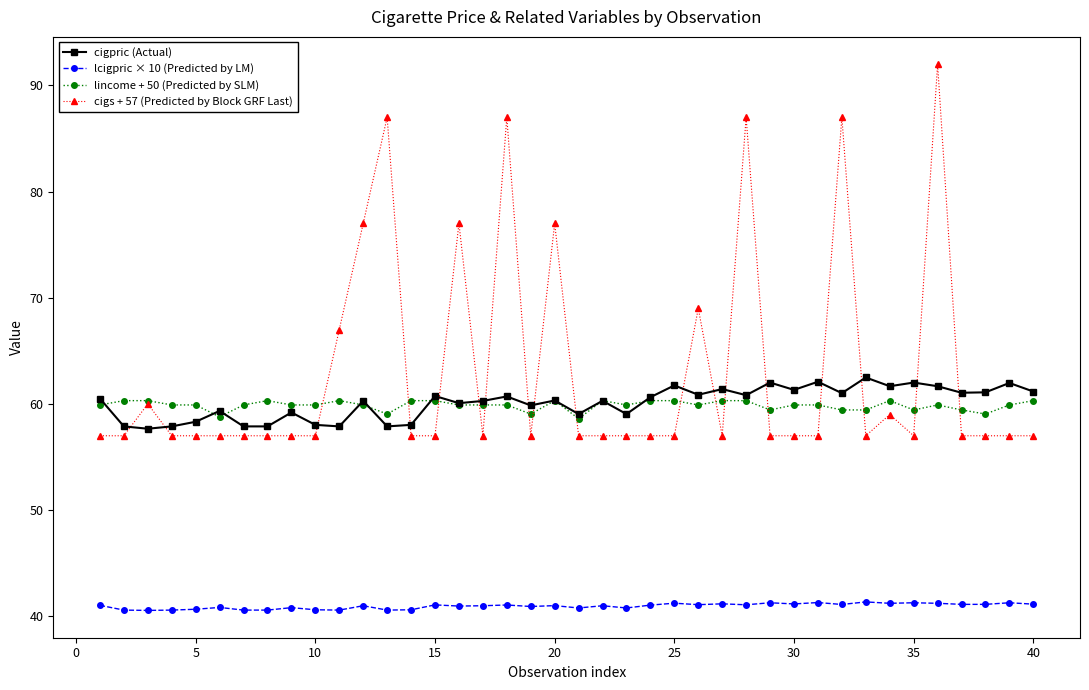

True or false: lcigpric × 10 (Predicted by LM) and cigpric (Actual) cross at least once.

False